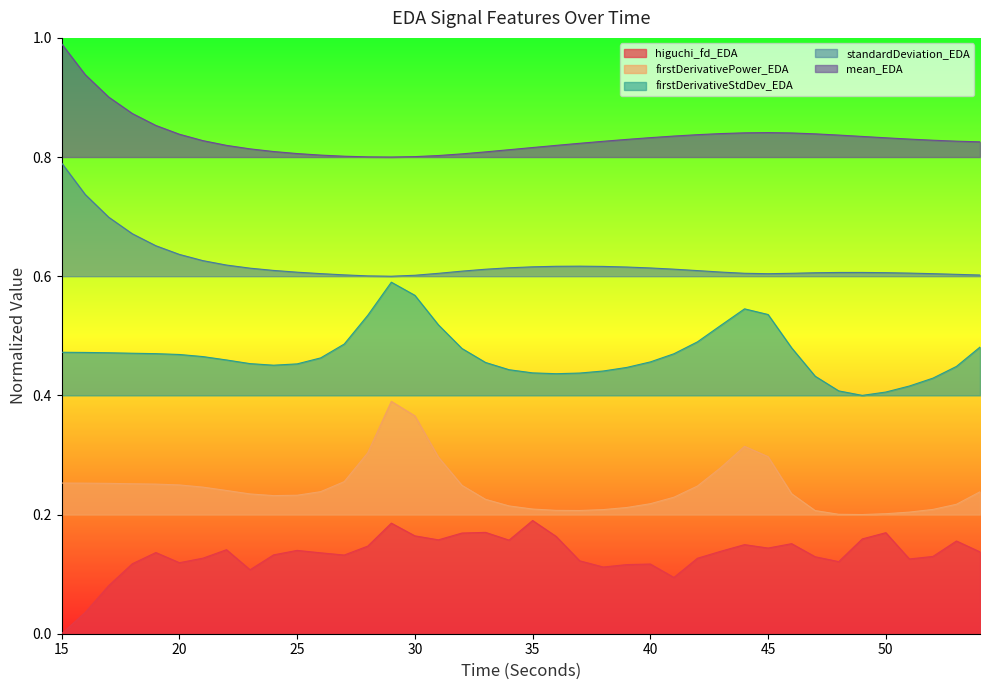

What is the maximum value for mean_EDA?

1.0